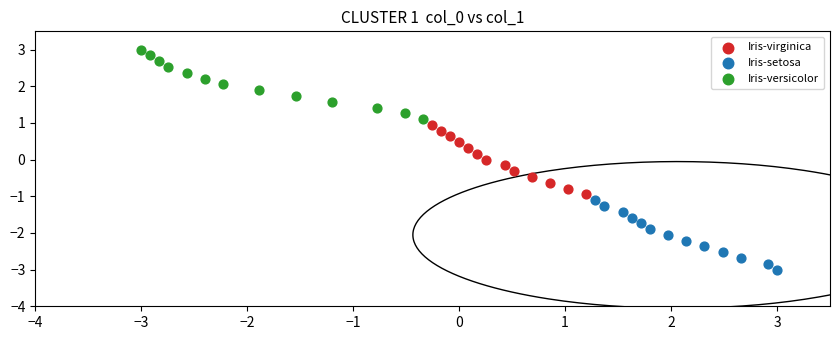

Which series contains the lowest Y value?

Iris-setosa